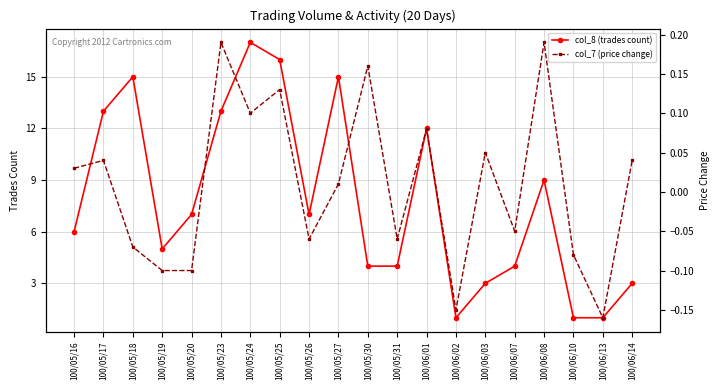

Where is col_7 (price change) nearest to the value 0?

100/05/27